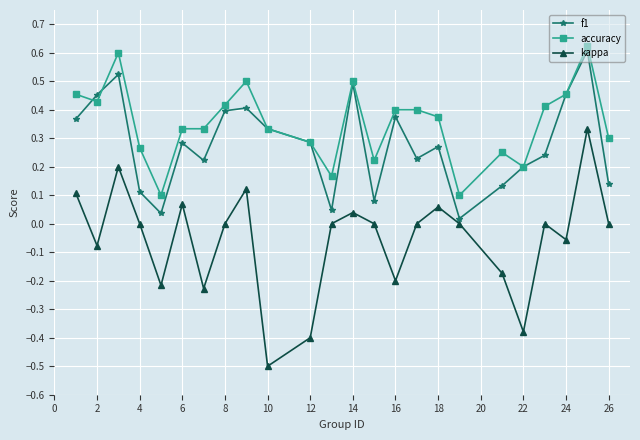

How many data points does each series have?

24